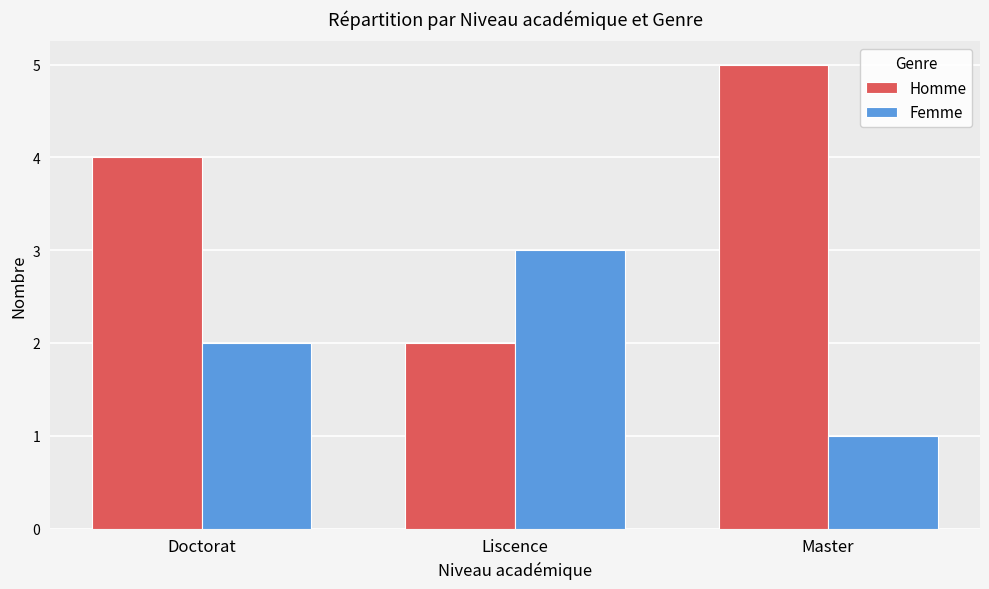

Which series has the widest spread of values?

Homme